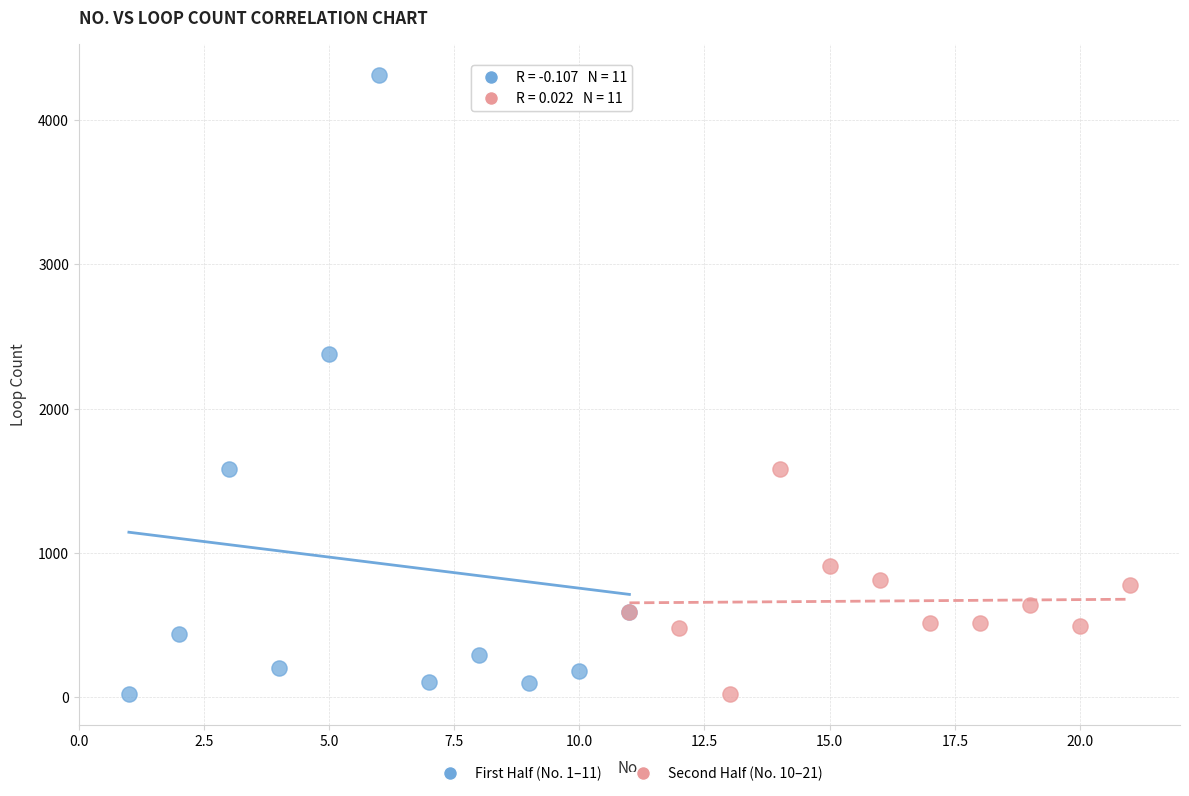

Which series has the widest spread of Y values?

First Half (No. 1–11)